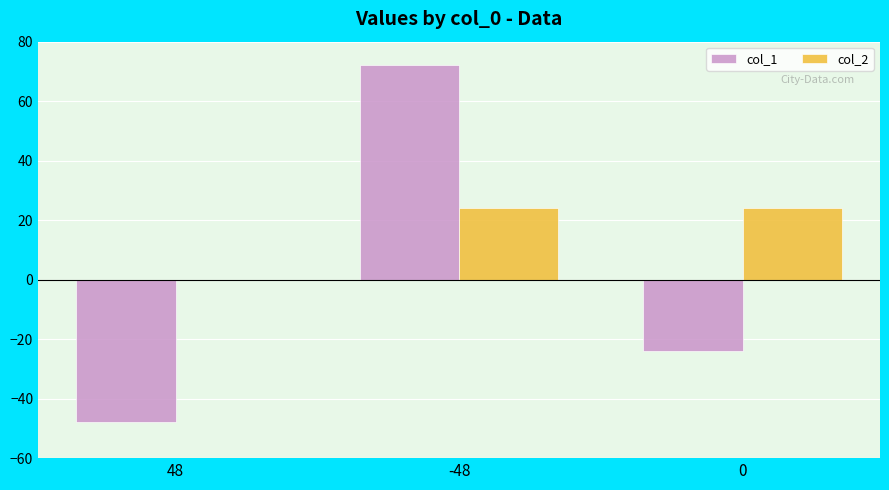

Between 48 and -48, which series saw the biggest shift?

col_1